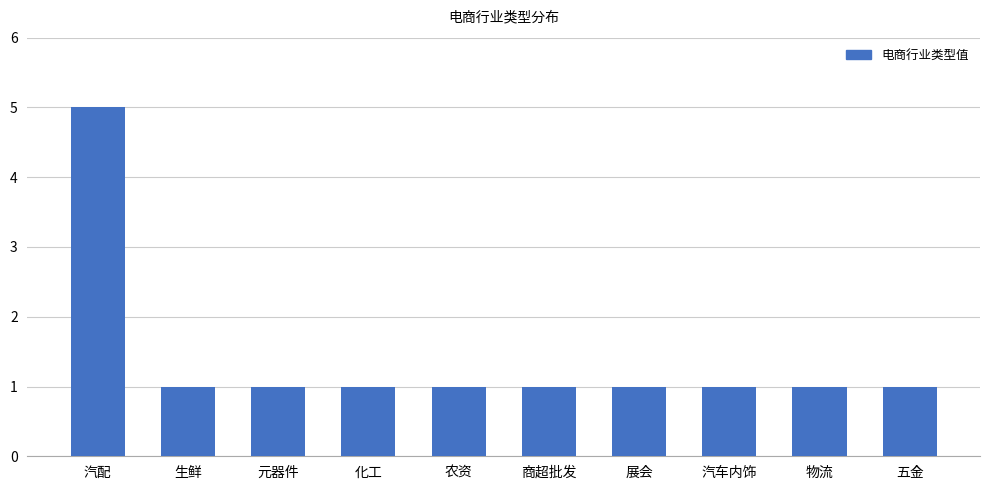

What value does the data have at 物流?

1